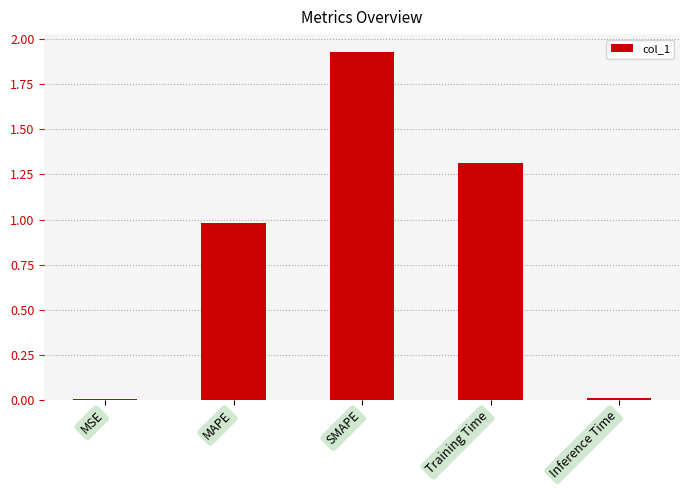

At which category does the chart reach its peak across all series?

SMAPE